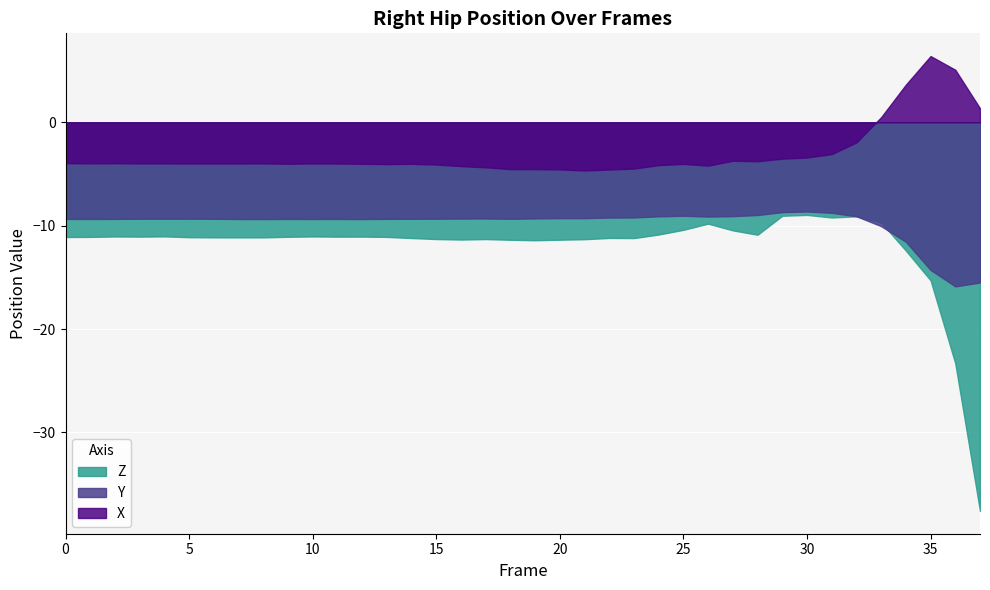

What is the approximate value of X at 15?

-4.1